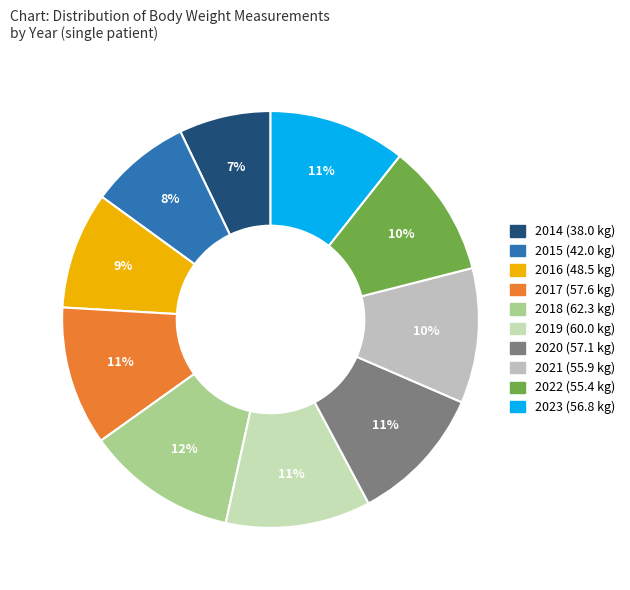

How many segments does this pie chart have?

10